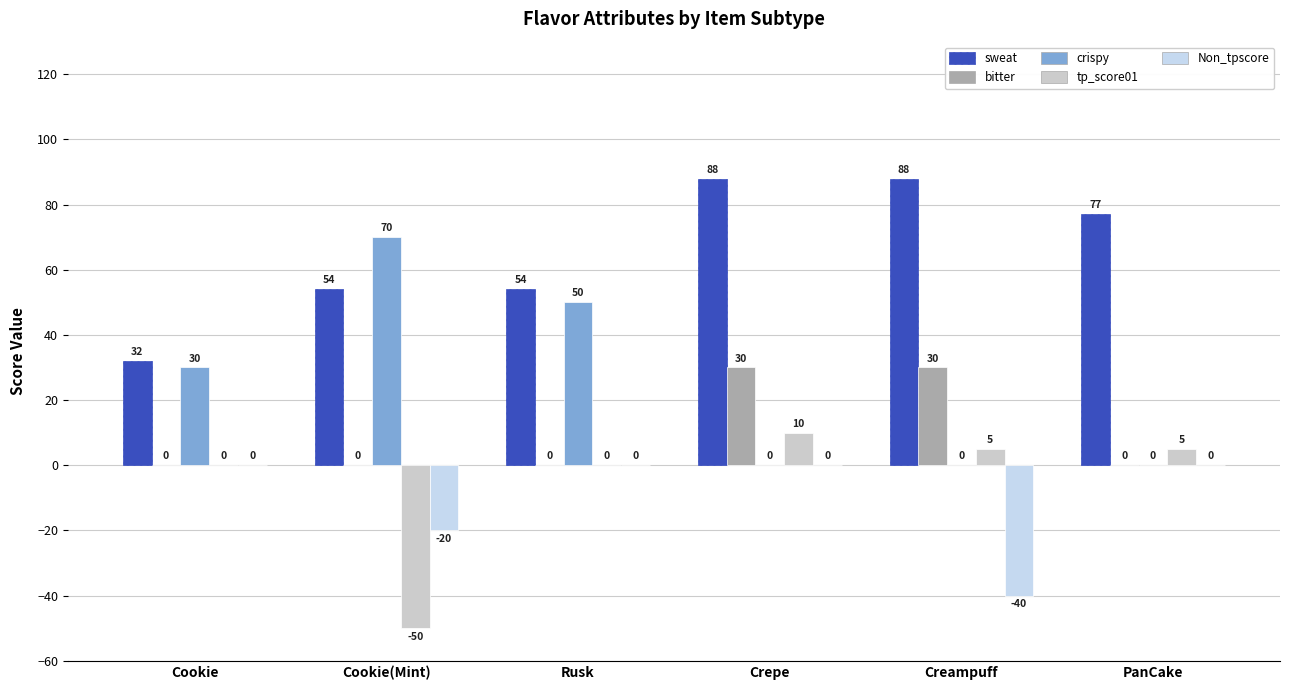

Where does the tp_score01 series first go above 5?

Crepe